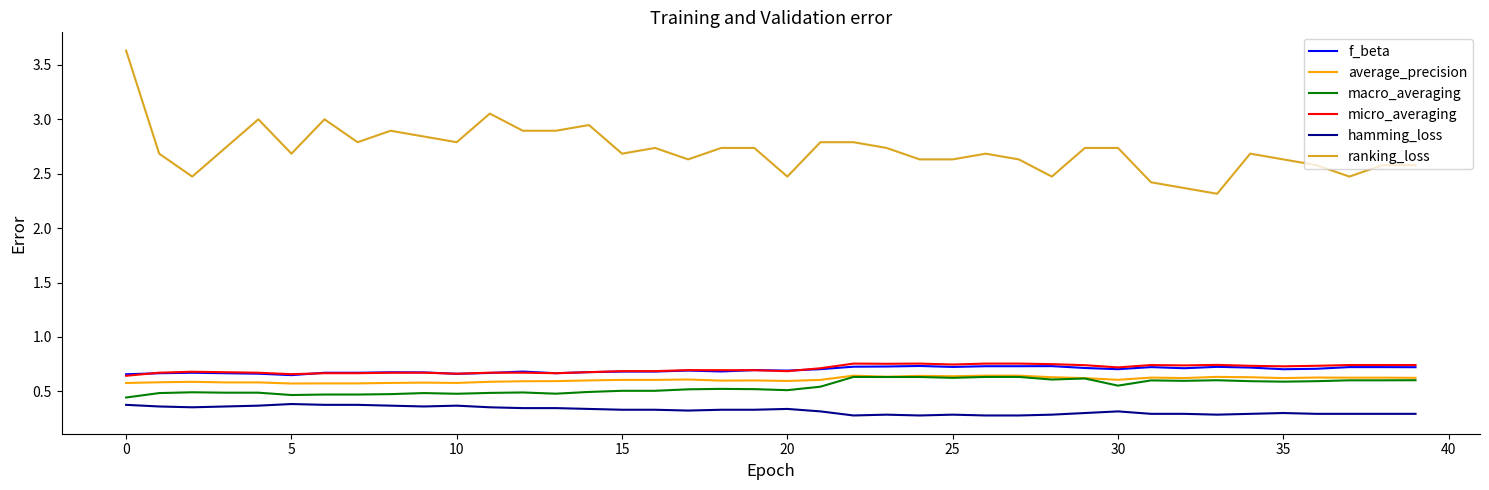

True or false: micro_averaging and hamming_loss cross at least once.

False